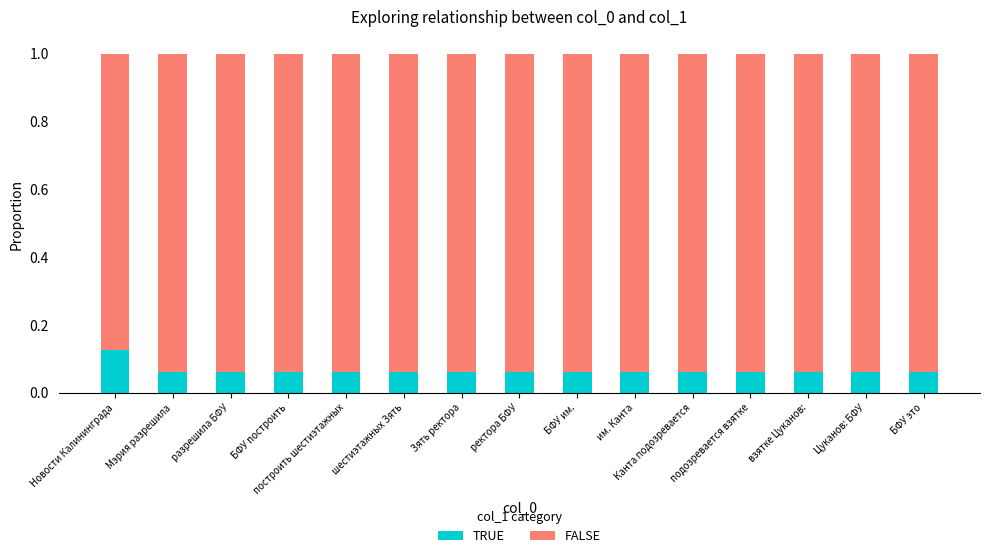

Count the TRUE values in the range 0 to 1.

15